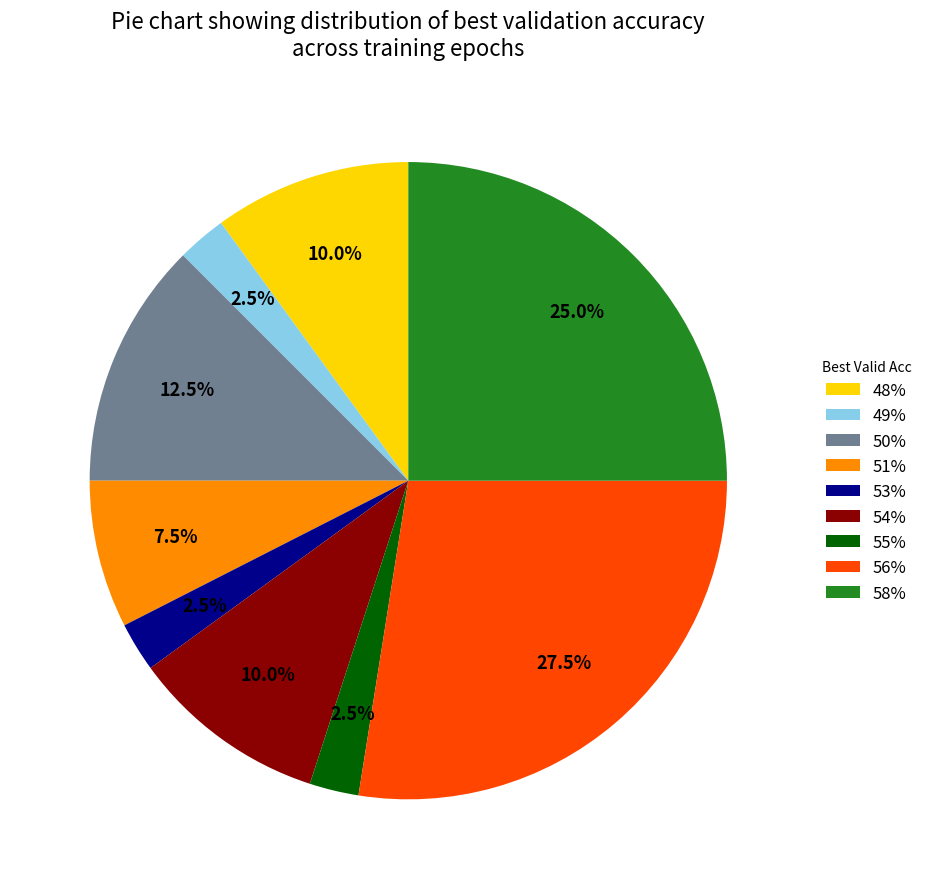

Is there a majority slice in this chart?

No